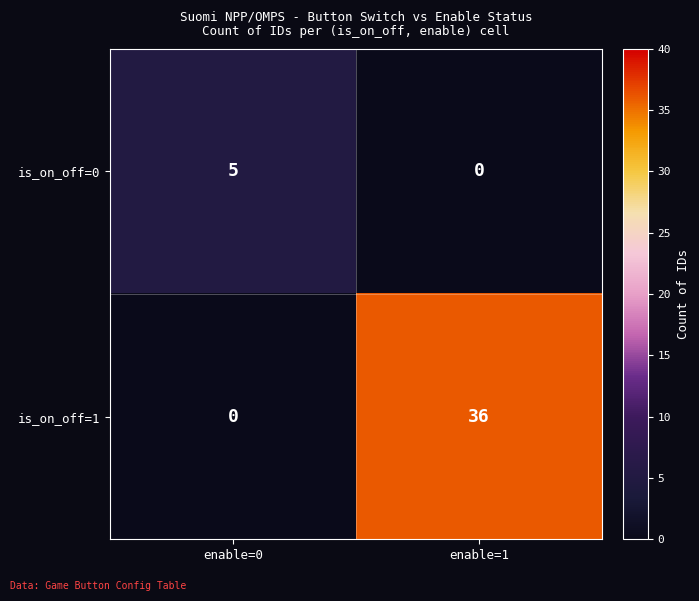

At how many categories does at least one series exceed 30?

1